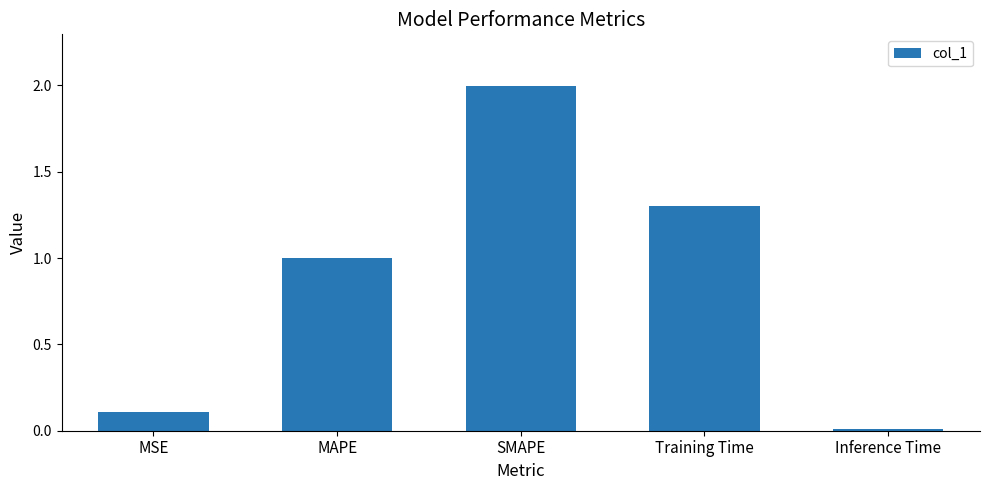

What is the average value?

0.9